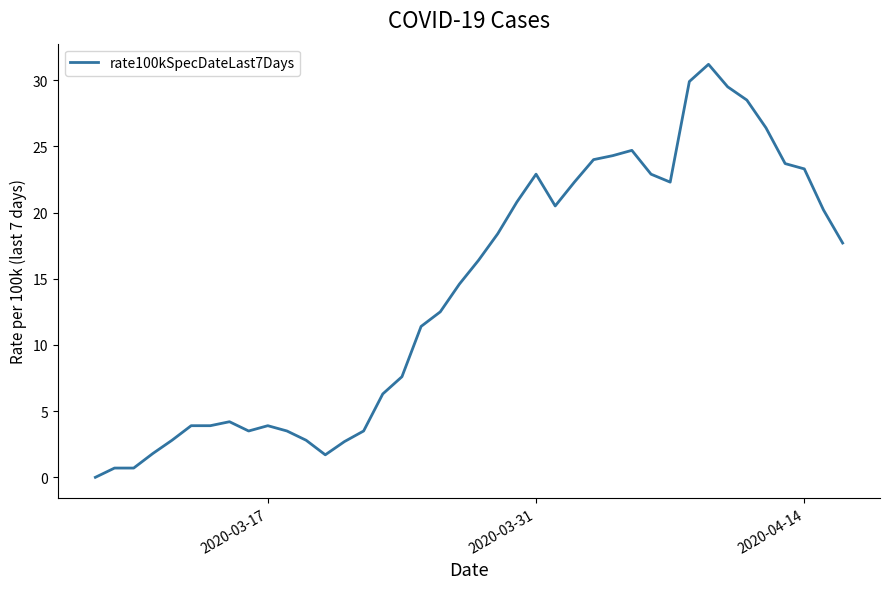

What is the greatest value displayed?

31.2